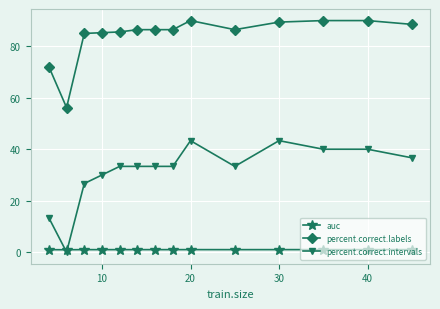

Rank the series by their average value, from lowest to highest.

auc, percent.correct.intervals, percent.correct.labels